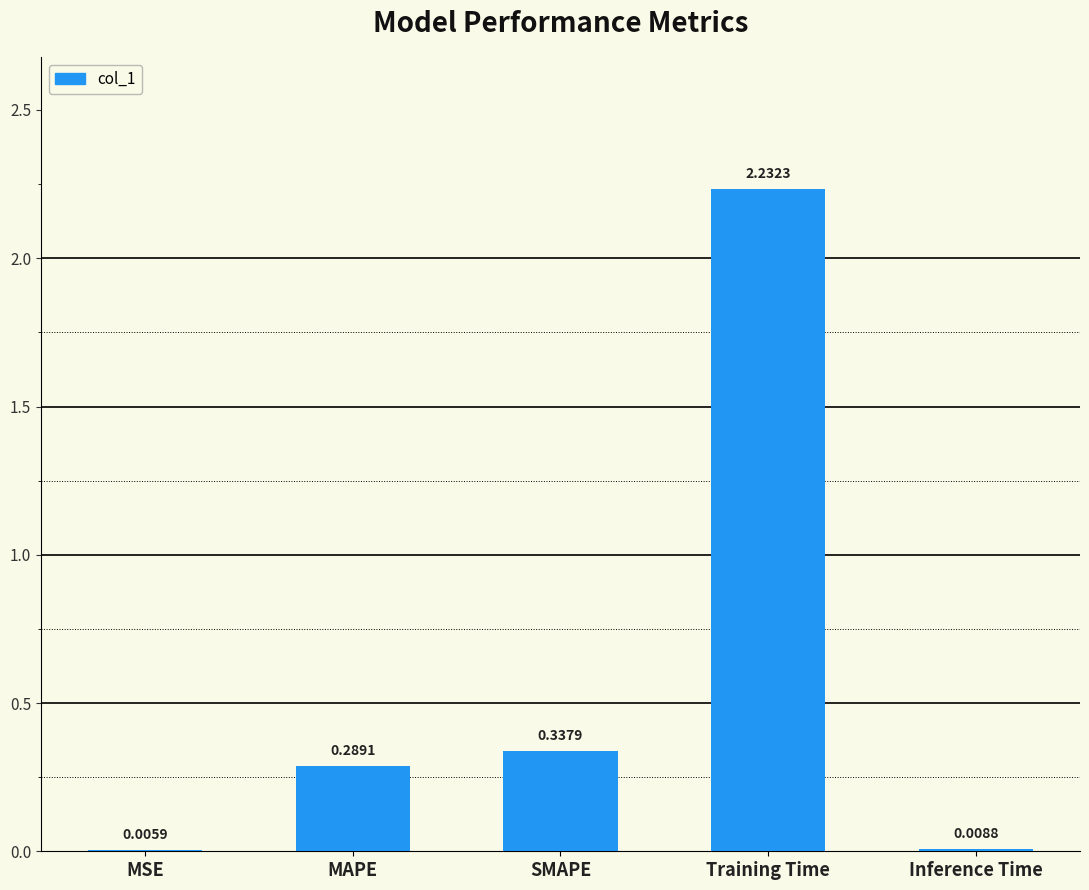

What is the sum of the values at Training Time and SMAPE?

2.6